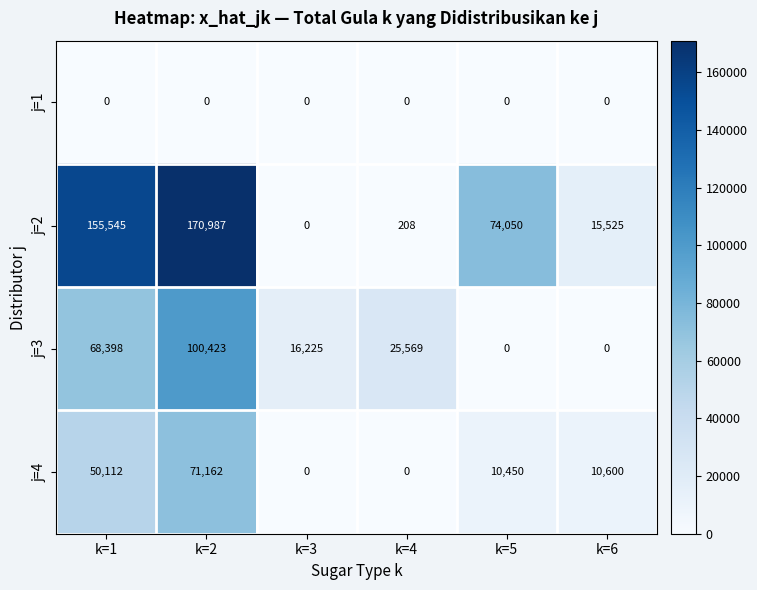

True or false: j=4 has a value of 7124 at k=6.

False